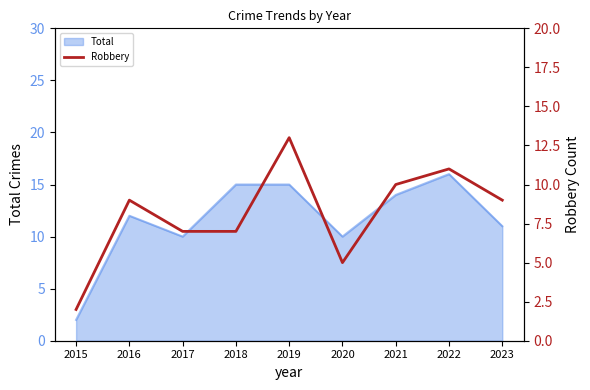

The value of Total at 2018 is 15. True or false?

True